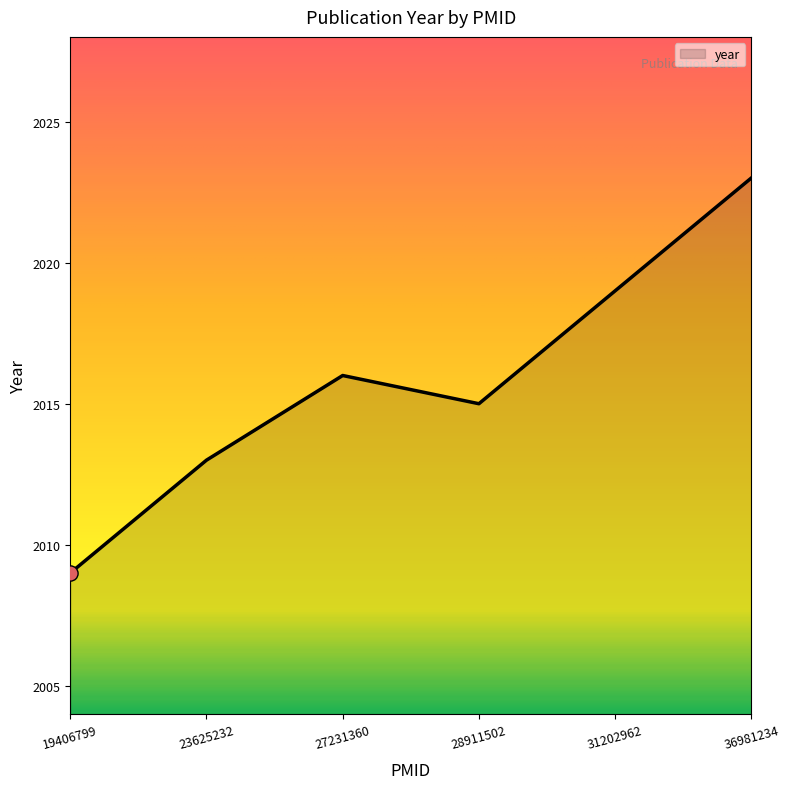

Between 23625232 and 27231360, which is larger?

27231360